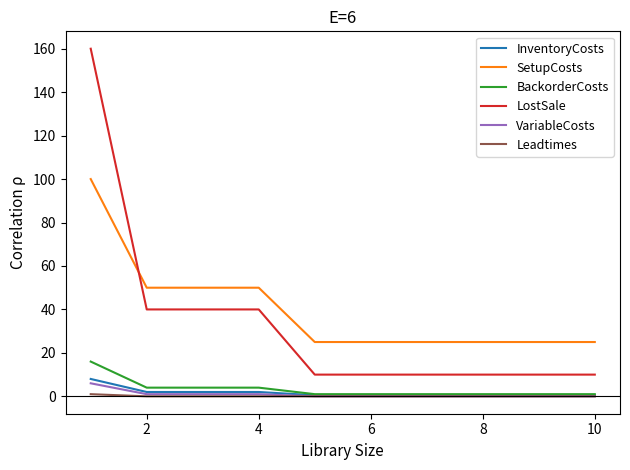

What is the greatest value displayed?

160.0